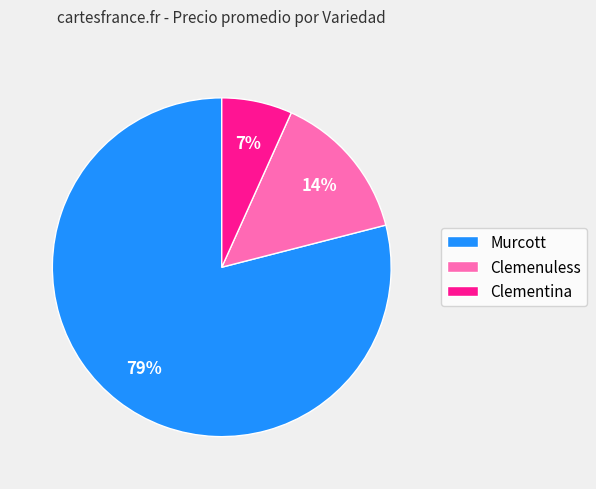

To the nearest percent, what is the difference between the Murcott and Clemenuless slice percentages?

65%